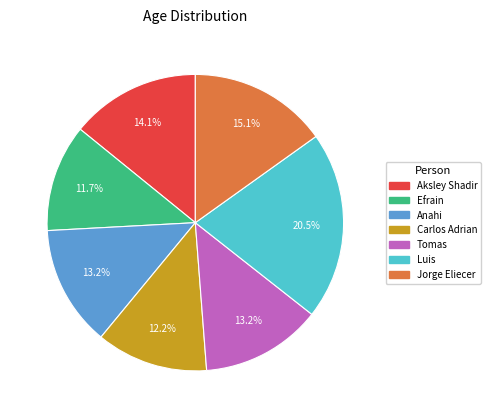

What percentage is NOT represented by Luis?

79.5%